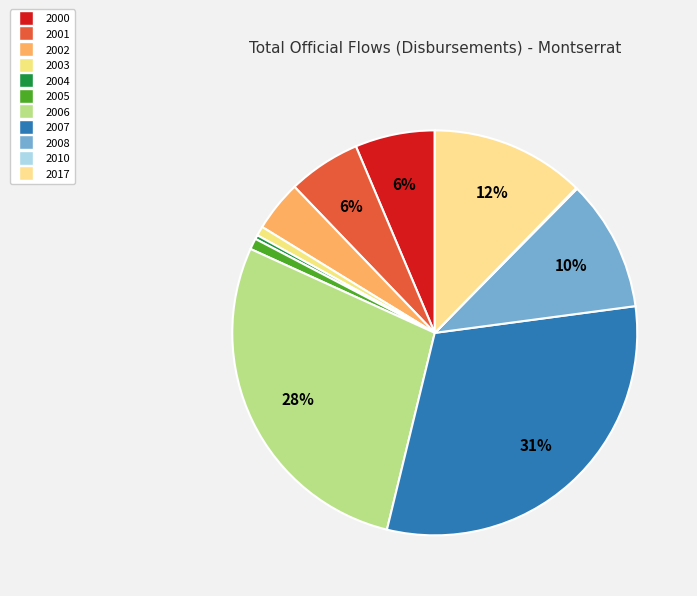

Between 2000 and 2017, which is larger?

2017